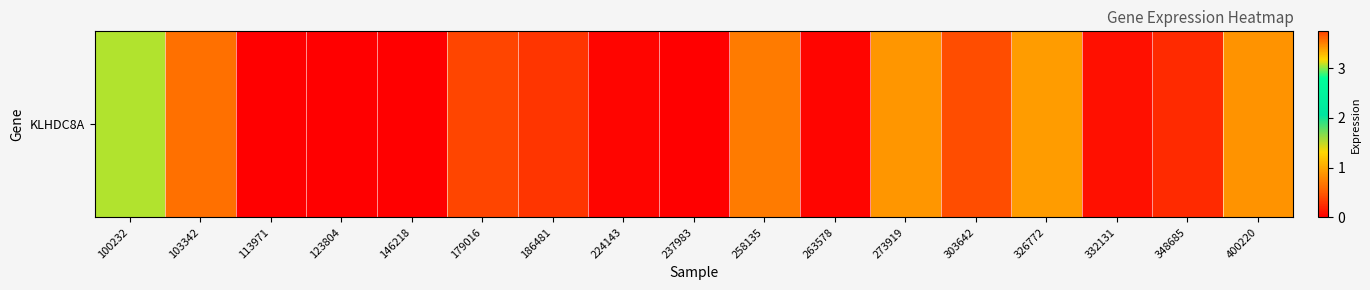

Reading left to right, what are all the values shown in this chart?

100232=3.1	103342=0.6	113971=0.0	123804=0.0	146218=0.0	179016=0.4	186481=0.3	224143=0.0	237983=0.0	258135=0.7	263578=0.0	273919=0.9	303642=0.4	326772=3.4	332131=0.1	348685=0.2	400220=0.9